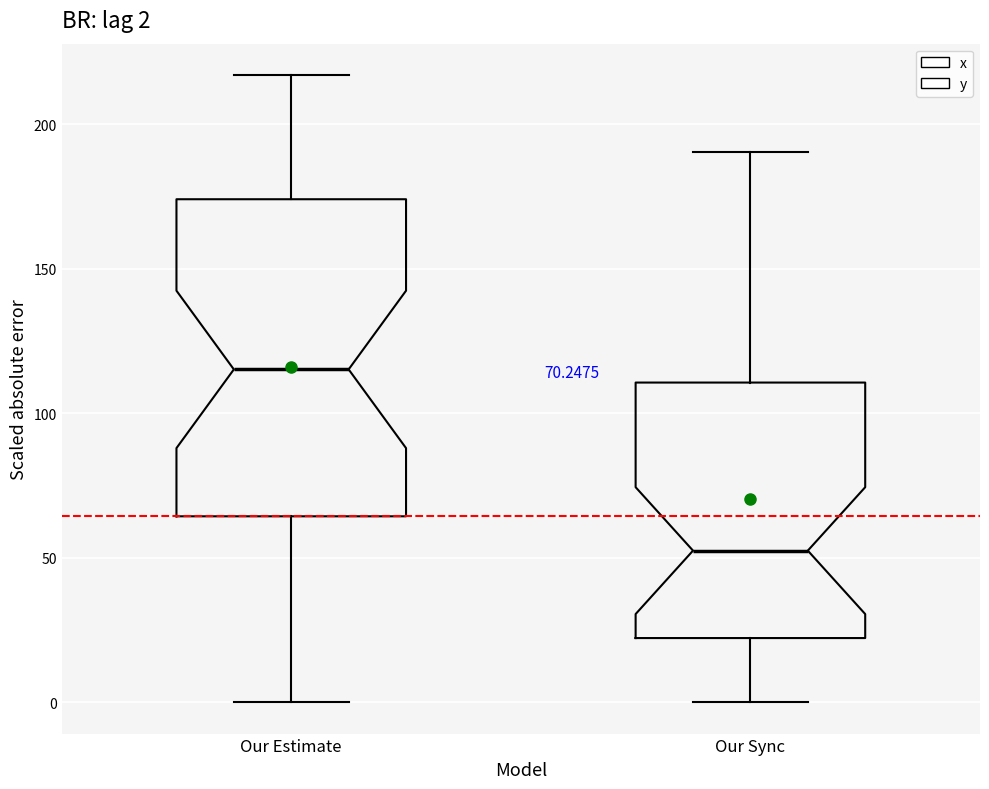

Which box has the highest median line?

Our Estimate